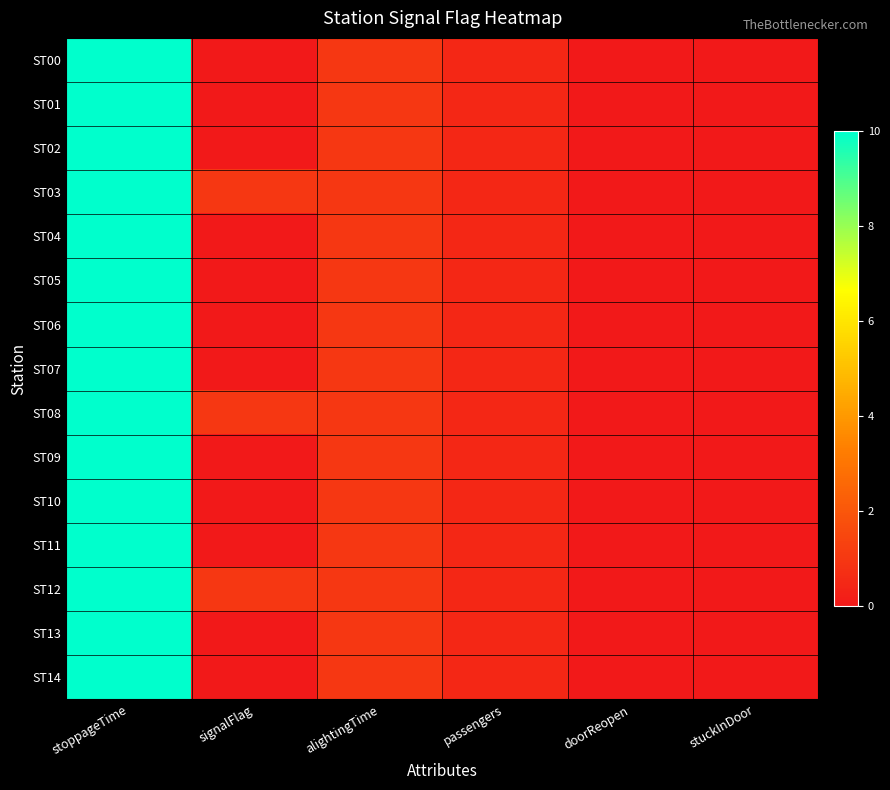

Between alightingTime and stuckInDoor, which series saw the biggest shift?

ST00